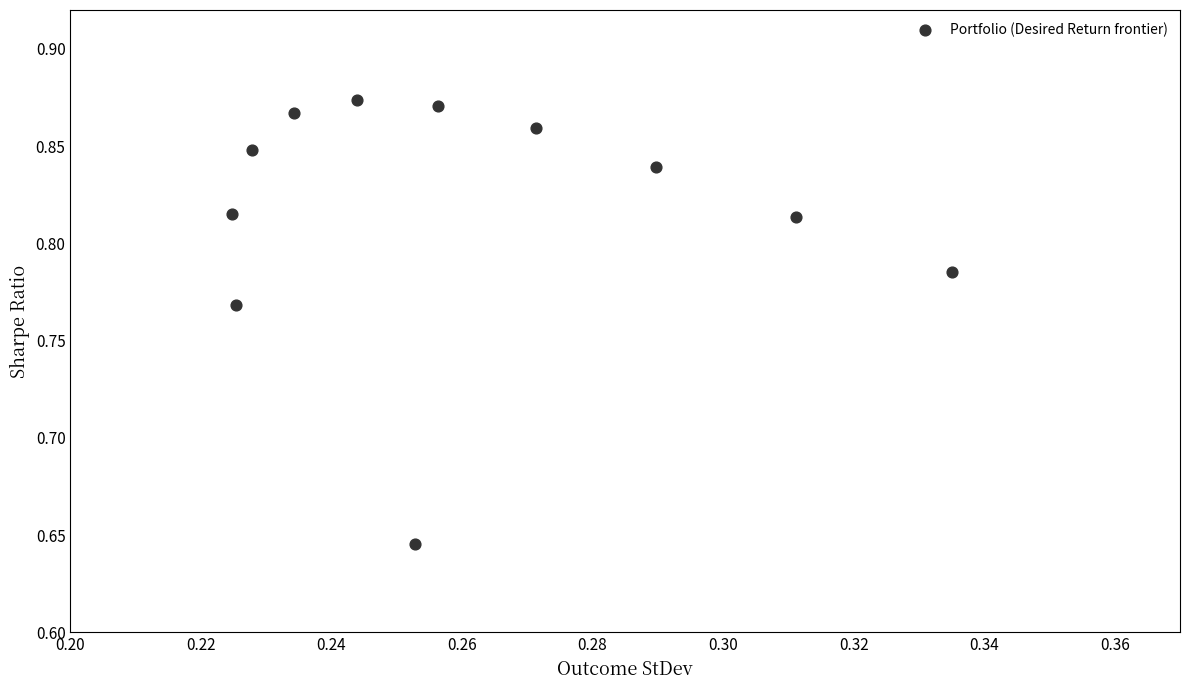

What is the average X value?

0.3